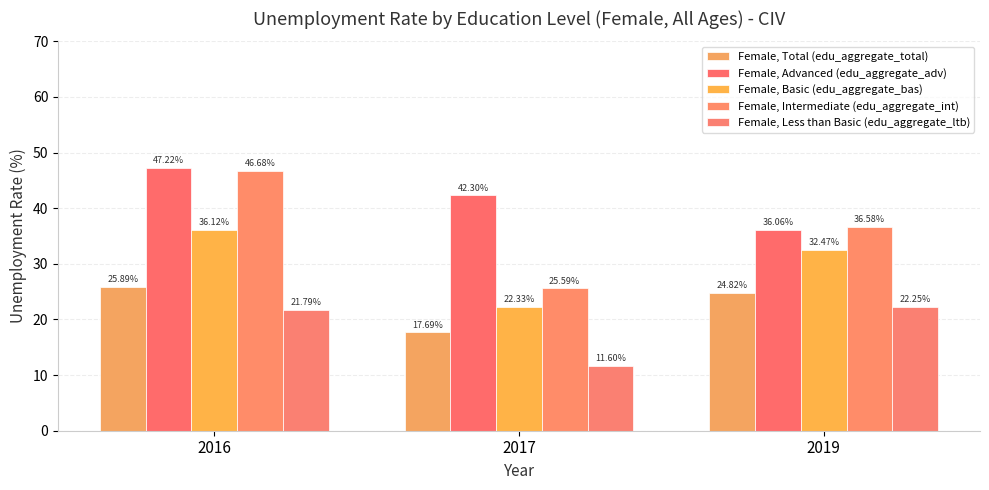

Reading left to right, what are all the values shown in this chart?

Female, Total (edu_aggregate_total): 2016=25.9	2017=17.7	2019=24.8
Female, Advanced (edu_aggregate_adv): 2016=47.2	2017=42.3	2019=36.1
Female, Basic (edu_aggregate_bas): 2016=36.1	2017=22.3	2019=32.5
Female, Intermediate (edu_aggregate_int): 2016=46.7	2017=25.6	2019=36.6
Female, Less than Basic (edu_aggregate_ltb): 2016=21.8	2017=11.6	2019=22.3